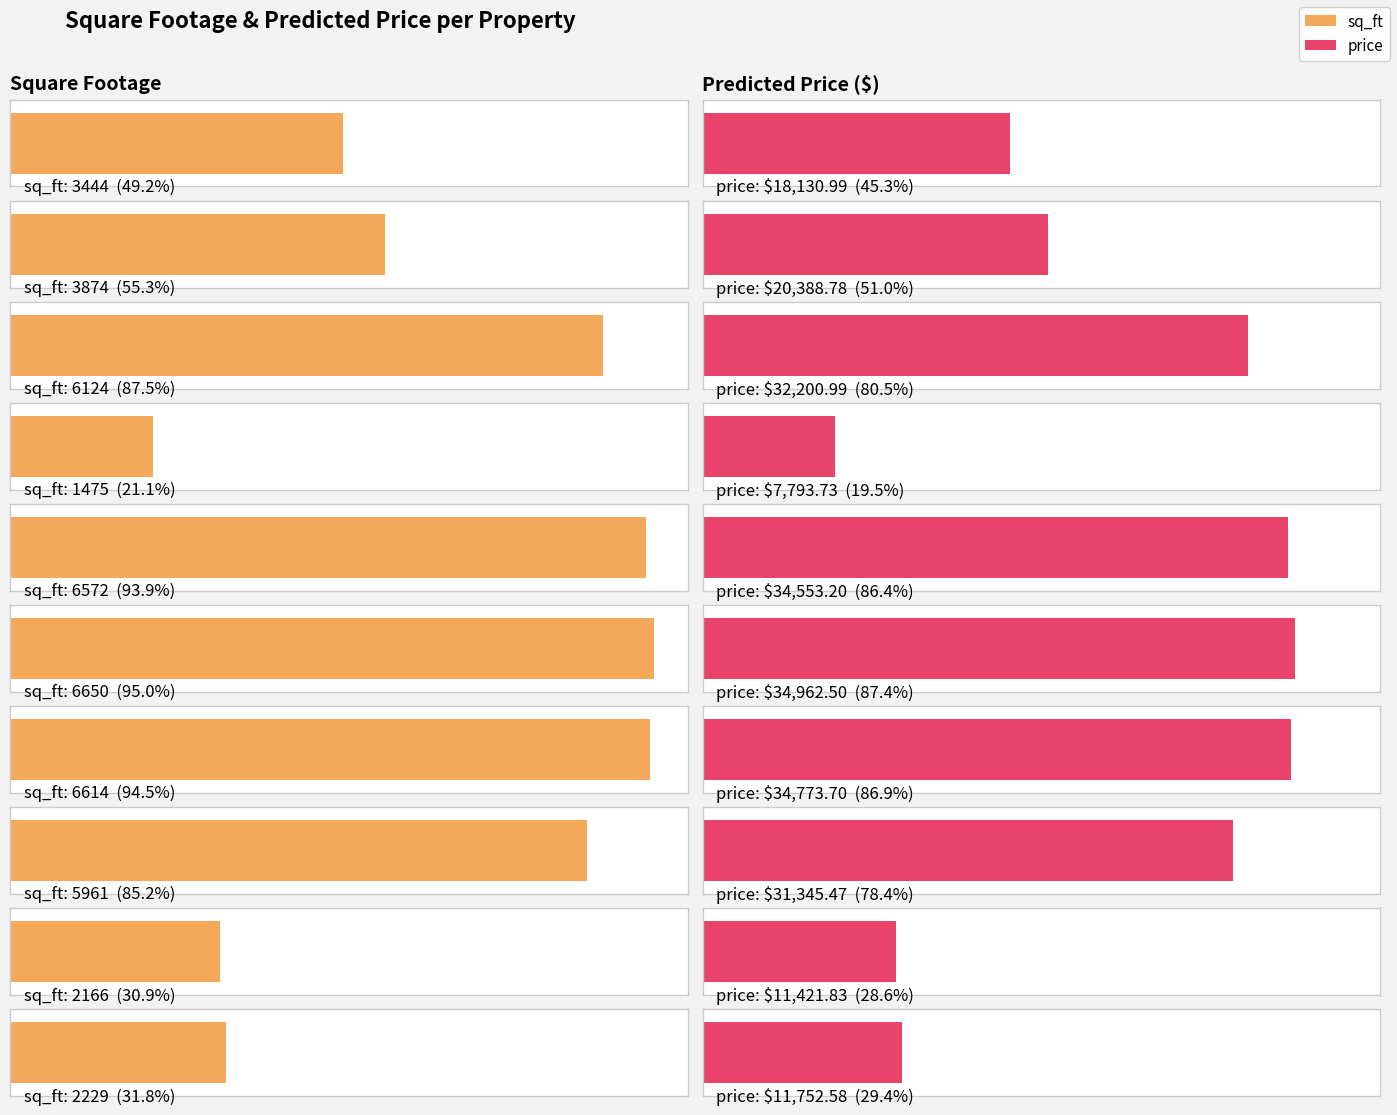

List the labels in order of value, smallest first.

1475, 2166, 2229, 3444, 3874, 5961, 6124, 6572, 6614, 6650